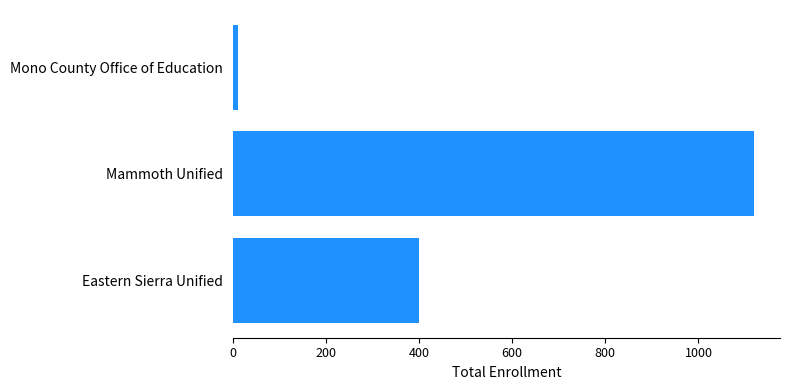

Is it true that the value at Eastern Sierra Unified is 539?

False